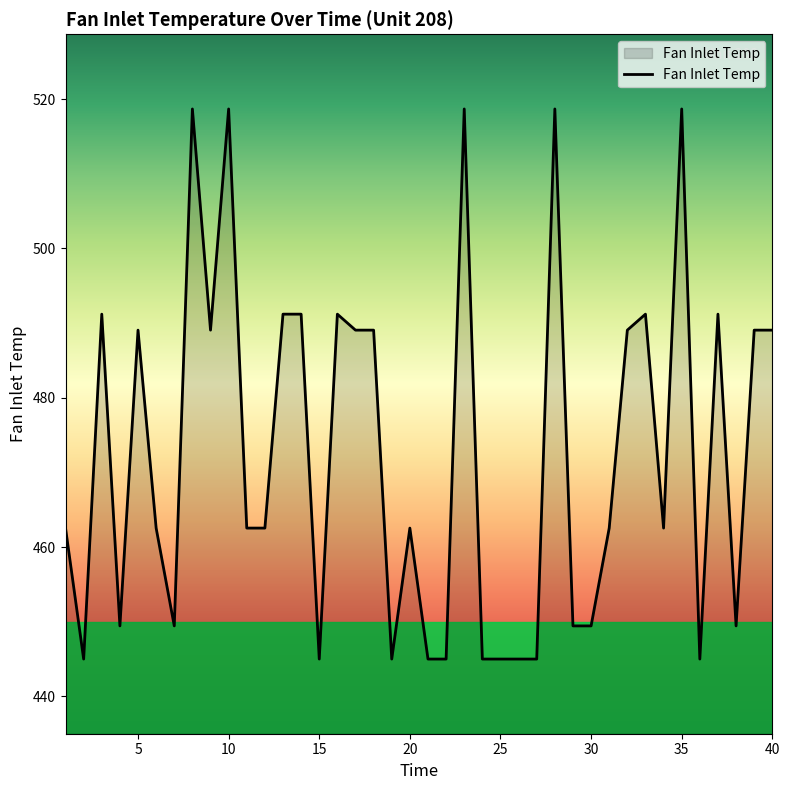

What is the maximum value shown in the chart?

518.7